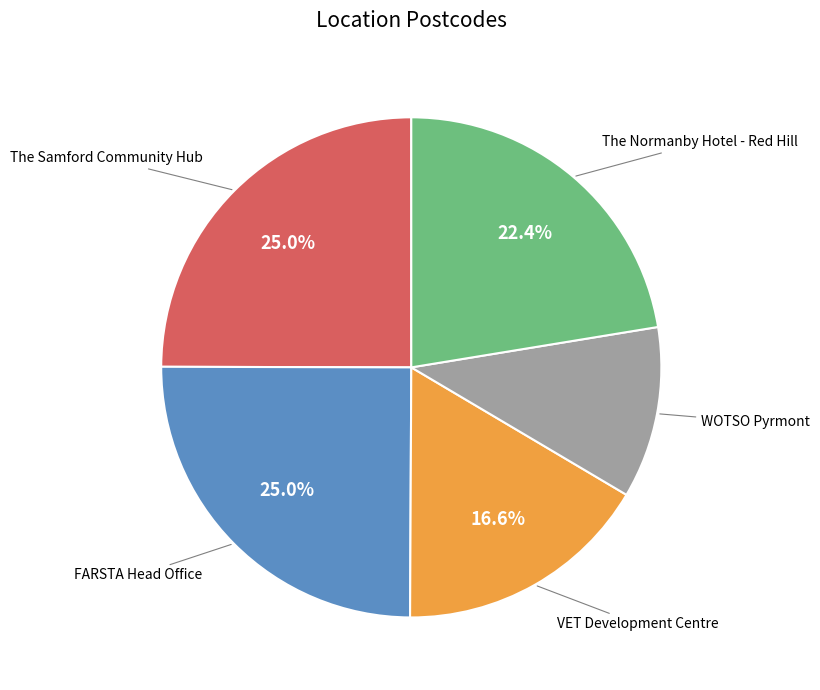

What percentage is the The Samford Community Hub slice, to the nearest percent?

25%